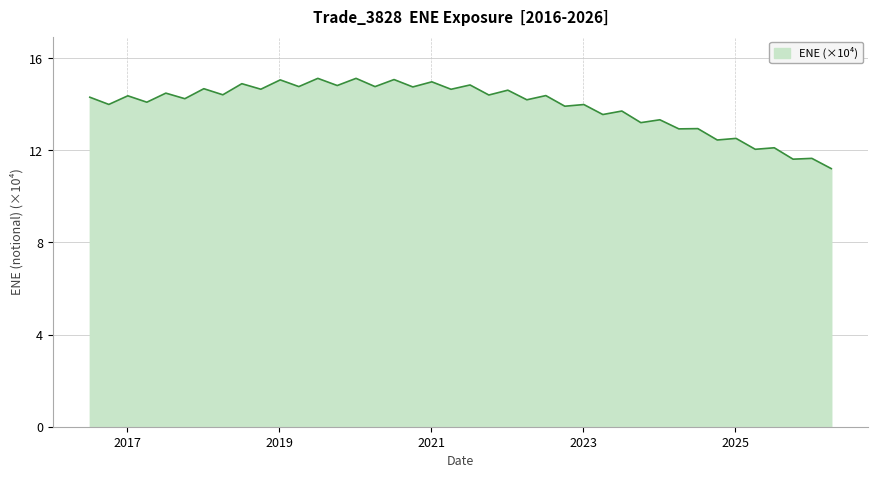

What is the greatest value displayed?

15.1